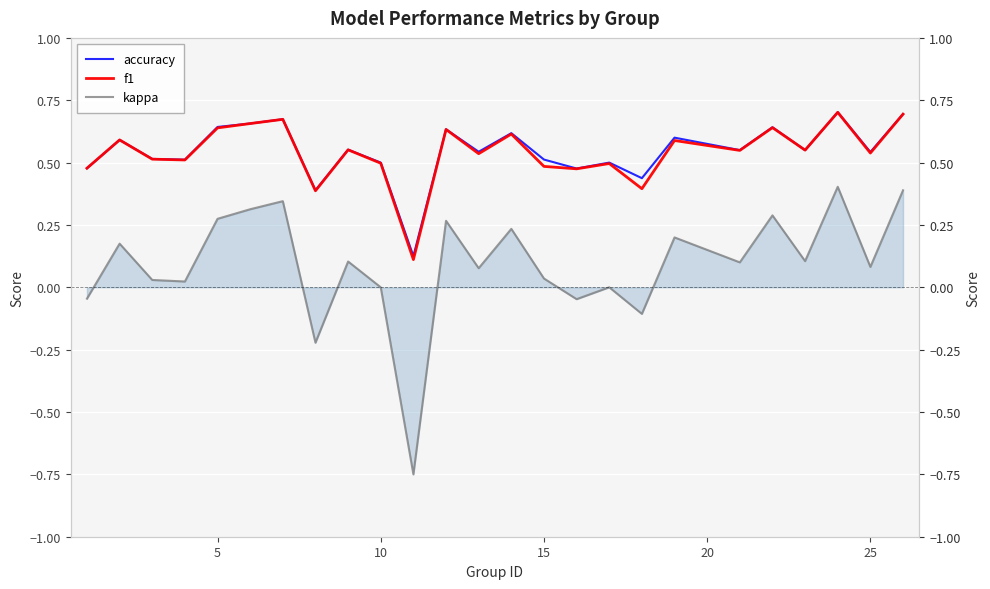

True or false: kappa has a value of 0.5 at 22.

False